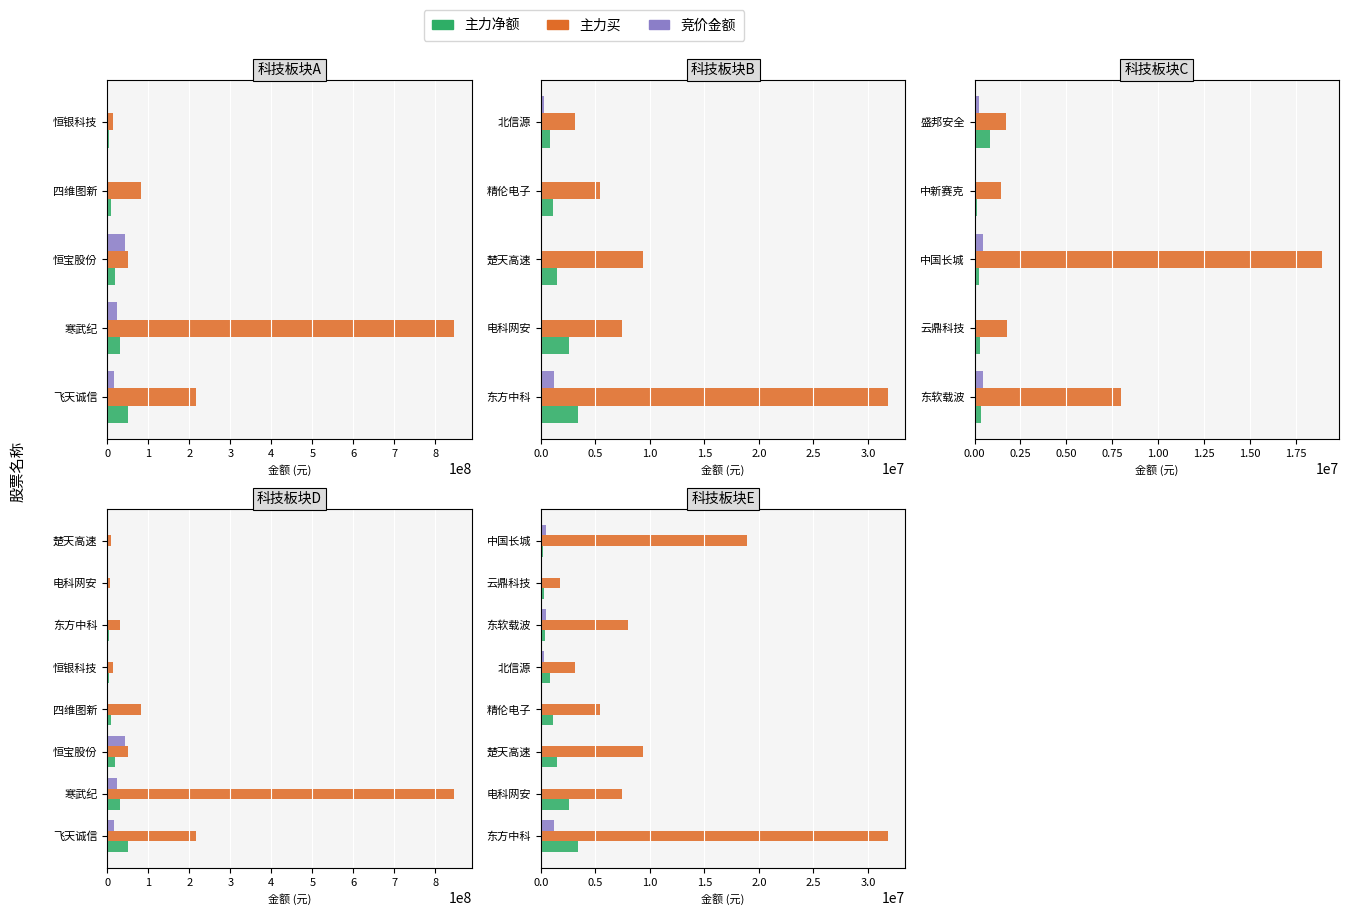

Which series has the widest spread of values?

主力买